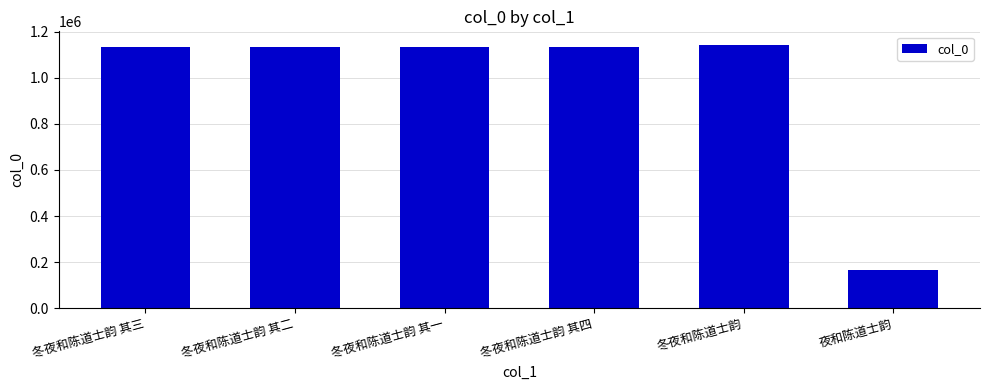

Count the number of data series in this chart.

1